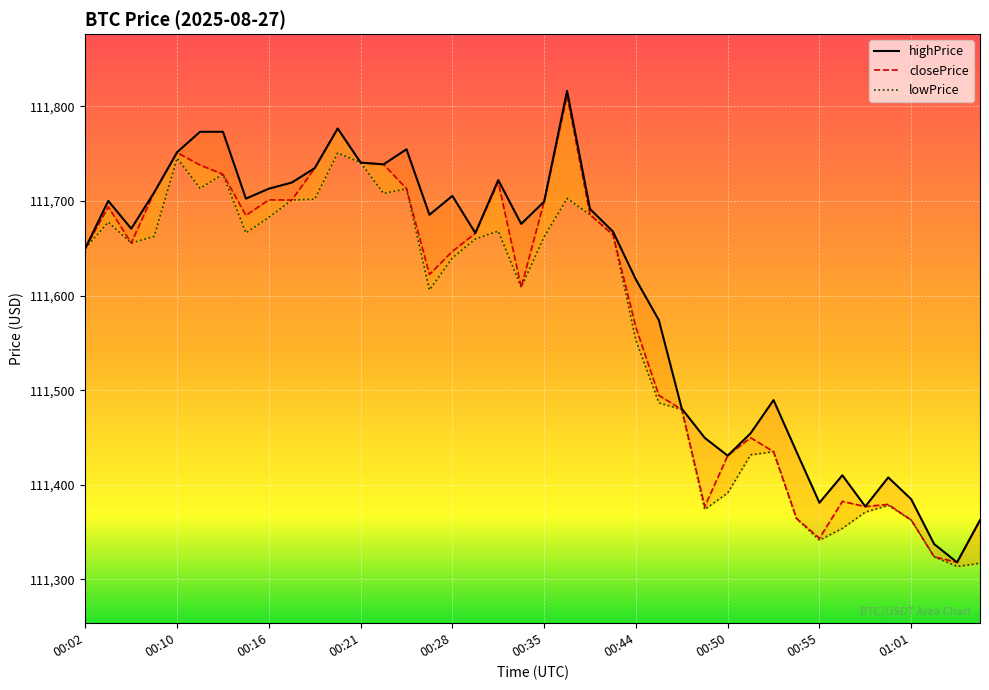

Which category has the highest value across all series?

00:37